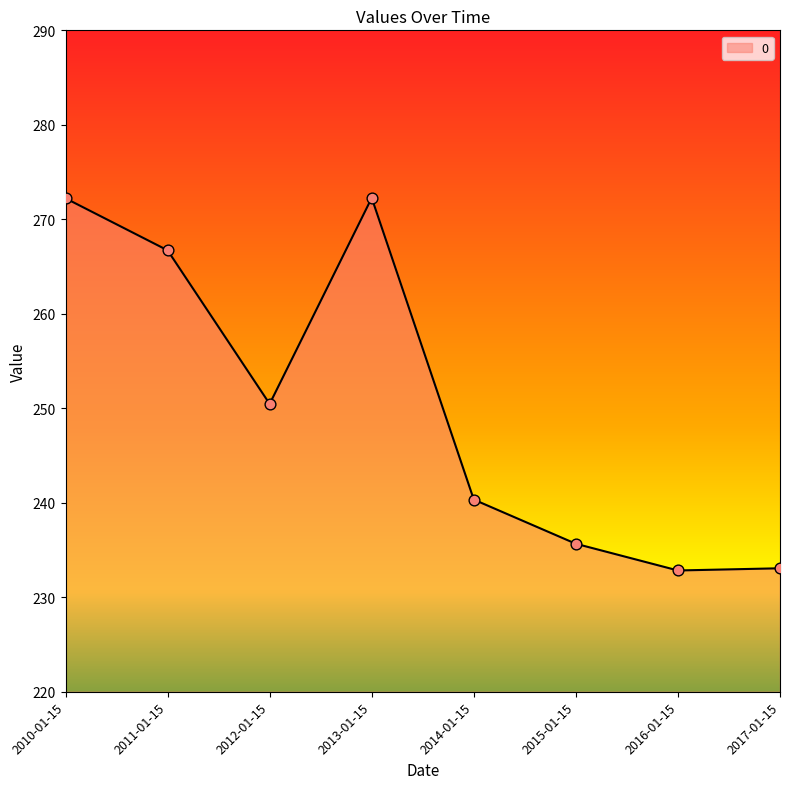

What is the ratio of the value at 2013-01-15 to the value at 2014-01-15?

1.1